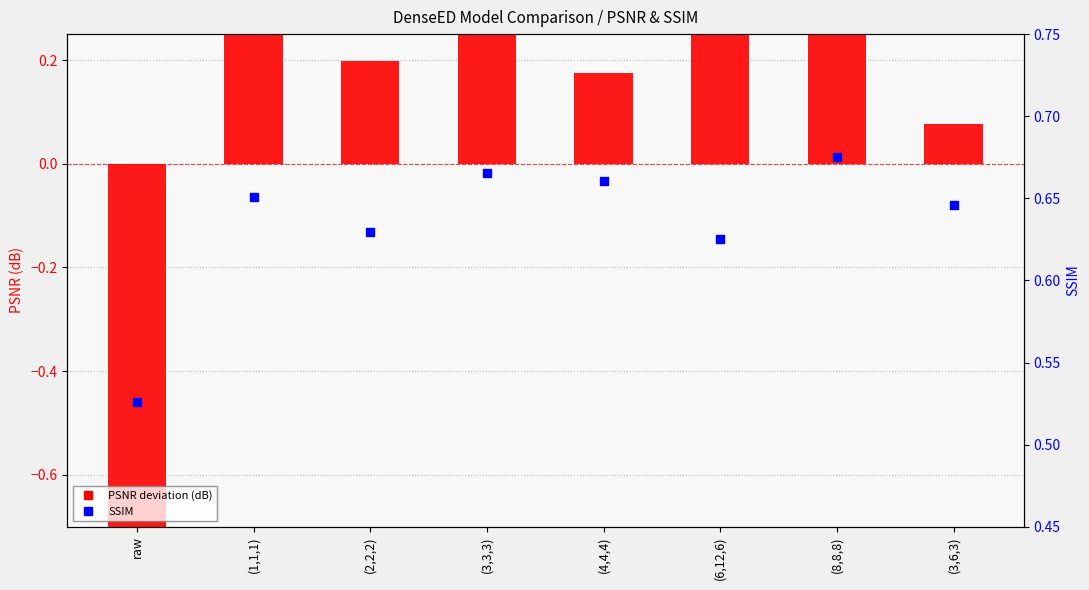

At how many categories does at least one series exceed 0?

8